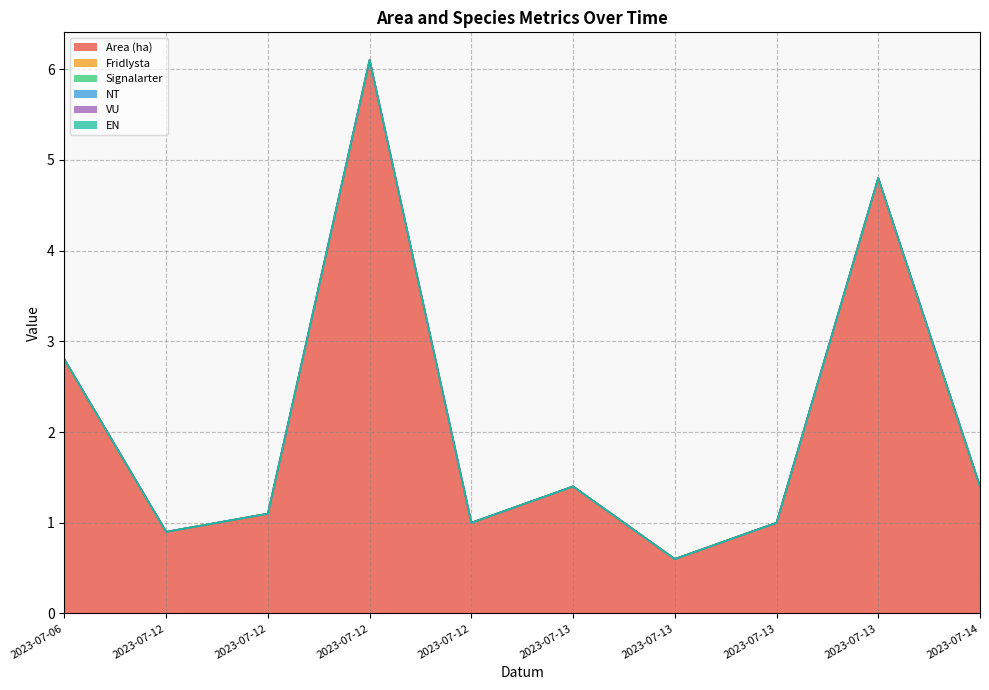

Is the value of Signalarter at 2023-07-12 greater than the value of Fridlysta at 2023-07-12?

No